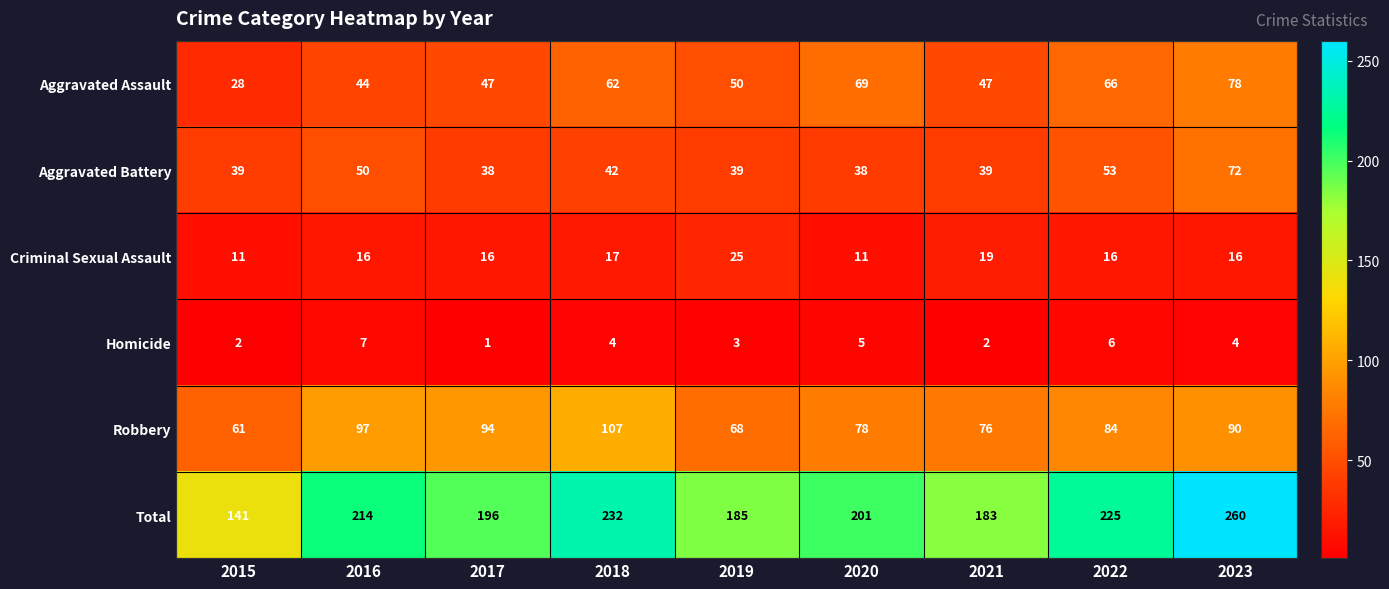

What is the difference between the highest and lowest values at 2023?

256